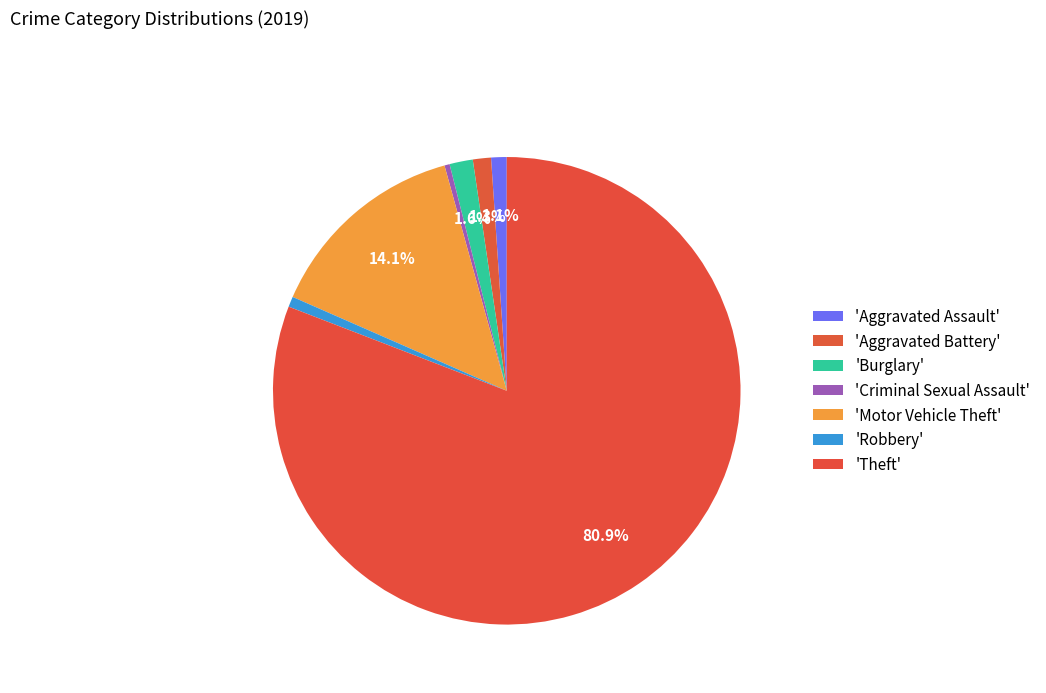

Which slice represents more than half of the pie?

Theft